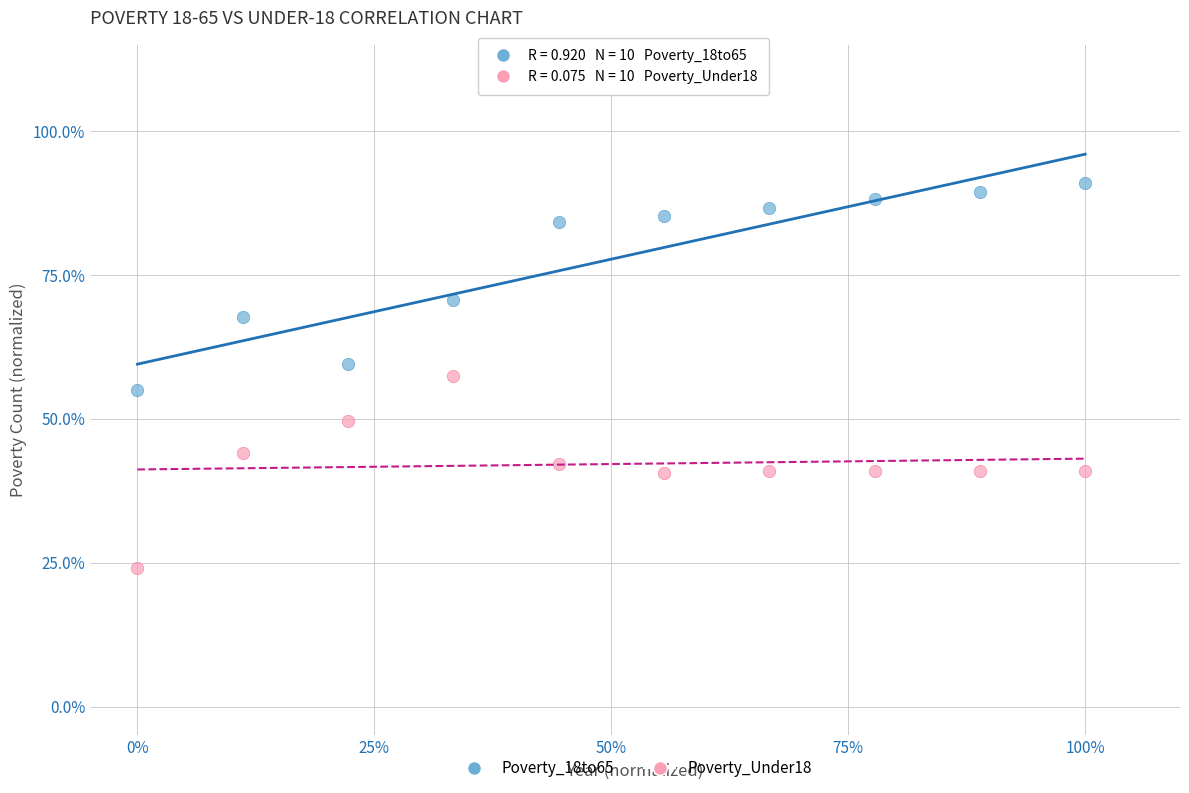

What are all the series names shown in the legend?

Poverty_18to65, Poverty_Under18